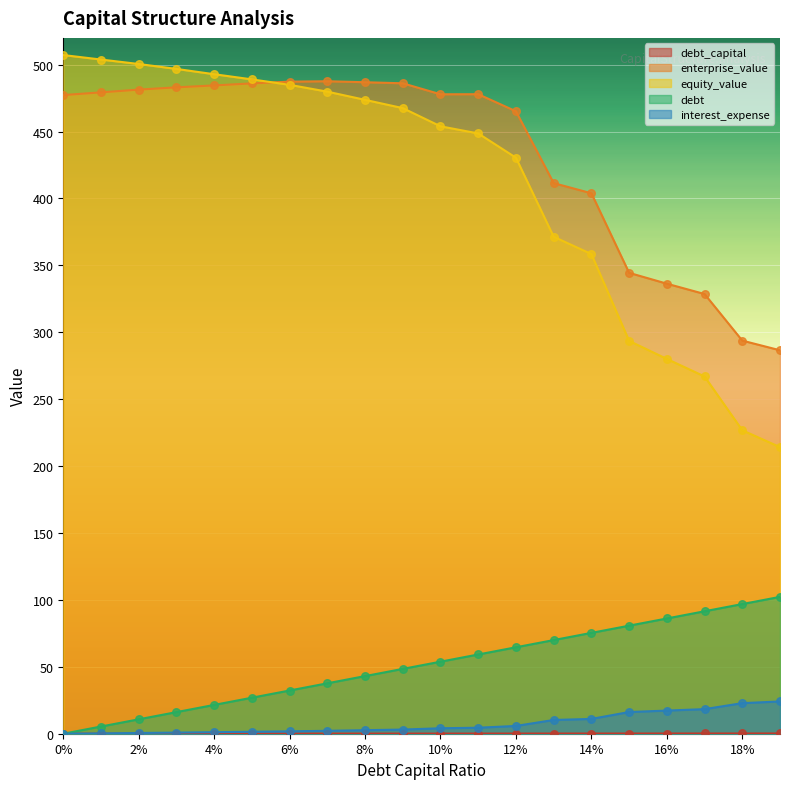

What are all the series names shown in the legend?

debt_capital, enterprise_value, equity_value, debt, interest_expense